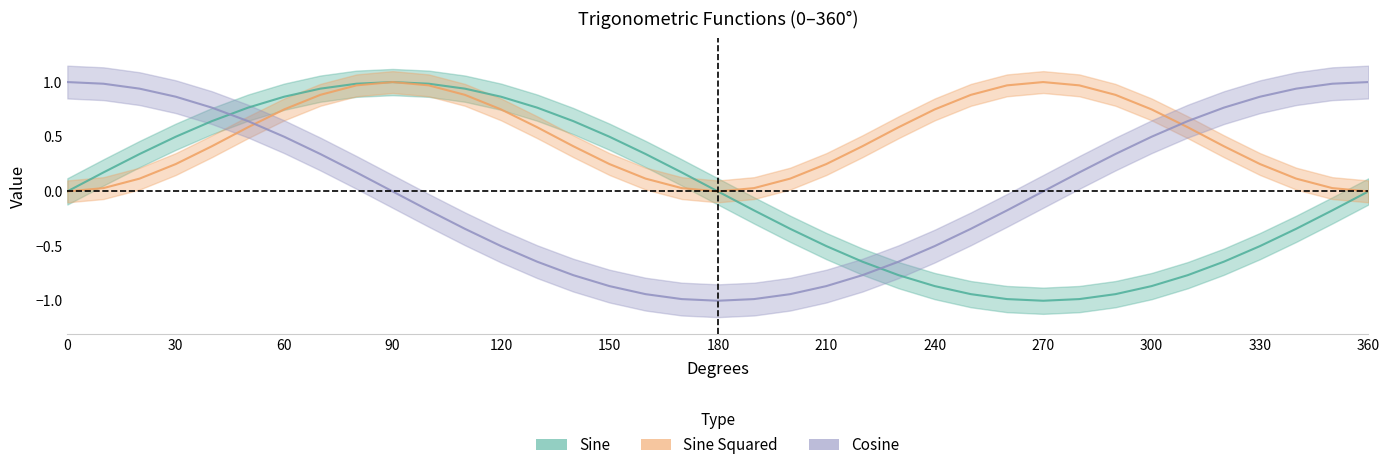

What is the sum of the Cosine values at 10 and 150?

0.1